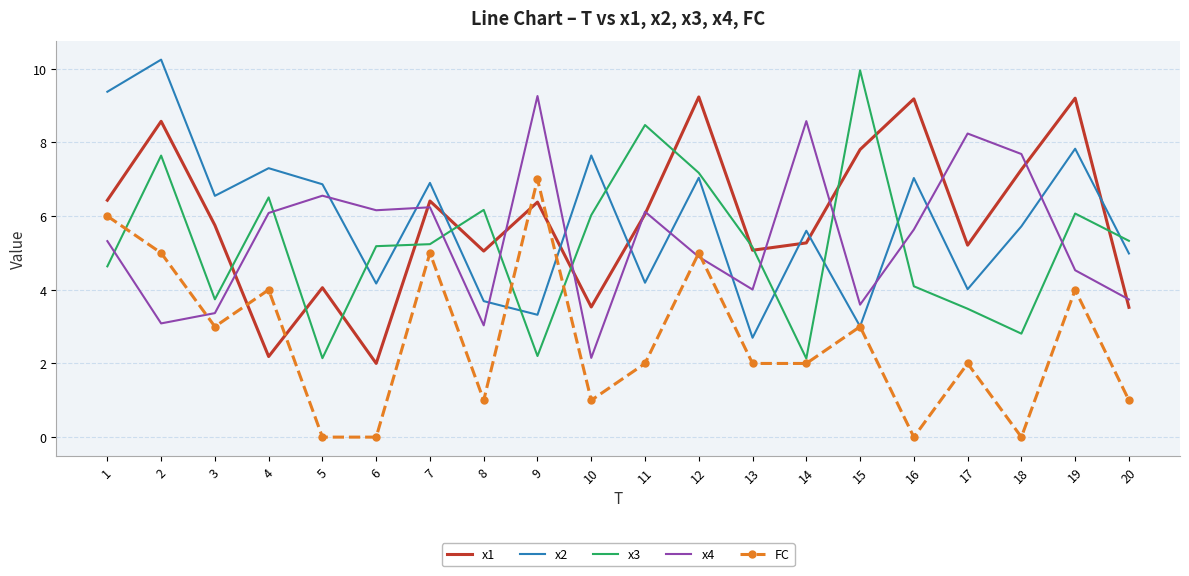

What is the difference between the highest and lowest values at 9?

7.1